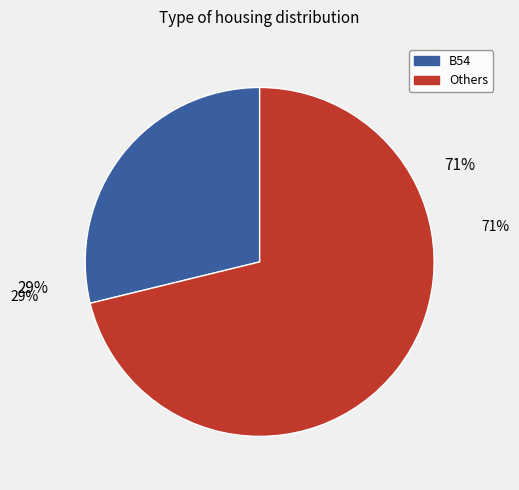

To the nearest percent, what is the average slice percentage?

50%